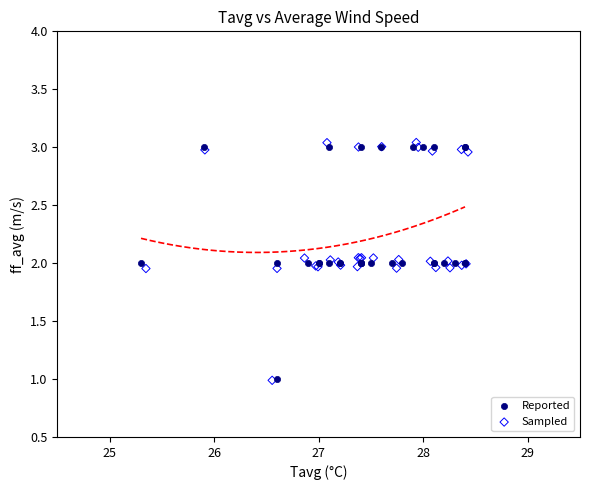

What are all the series names shown in the legend?

Reported, Sampled